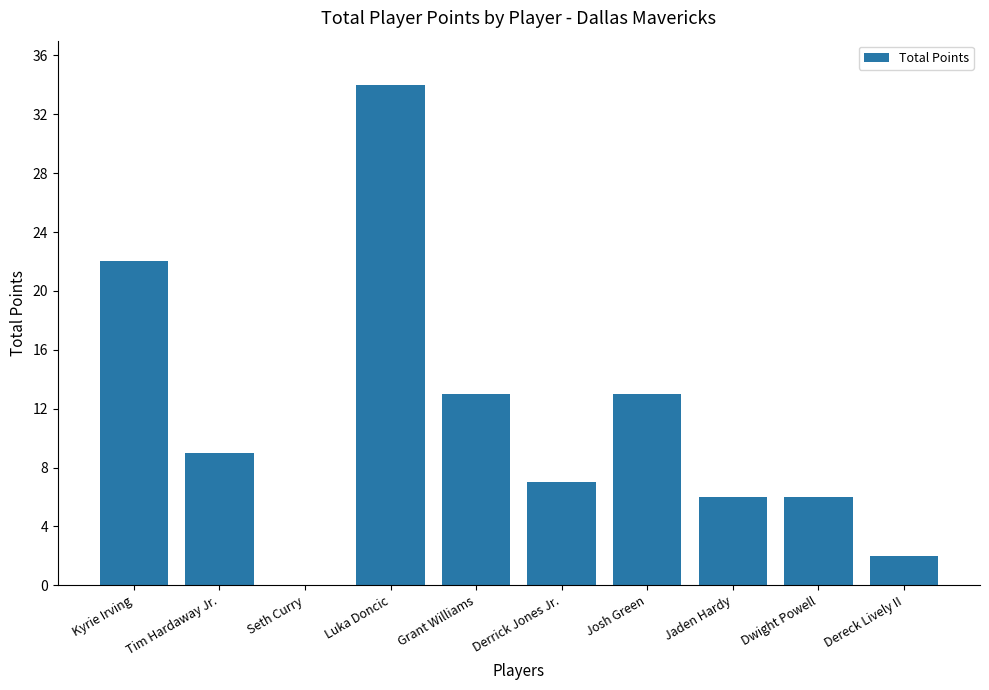

Is it true that the value at Tim Hardaway Jr. is 9?

True